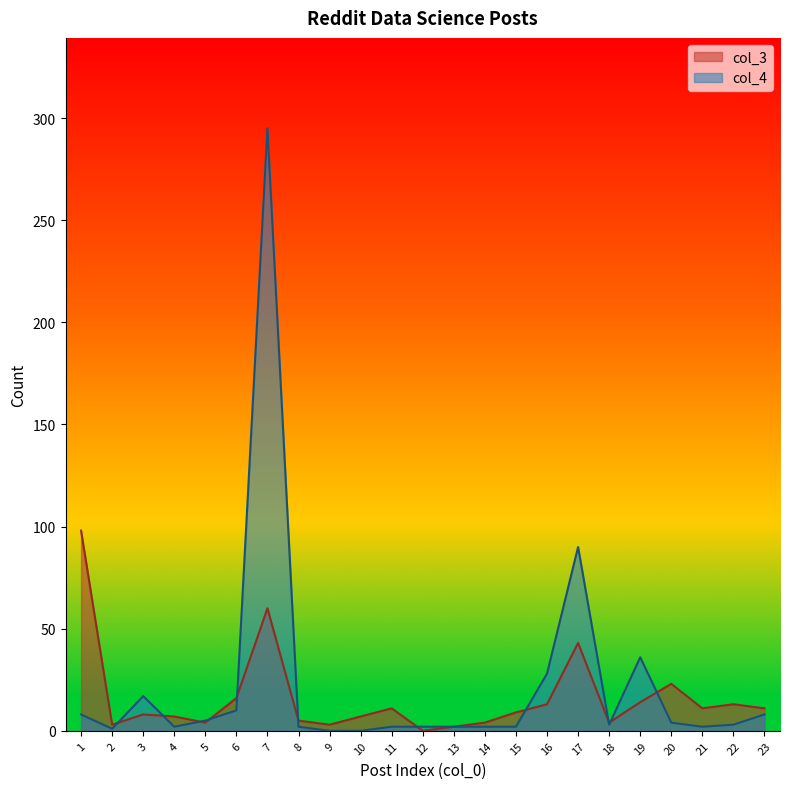

How many categories are shown in the chart?

23